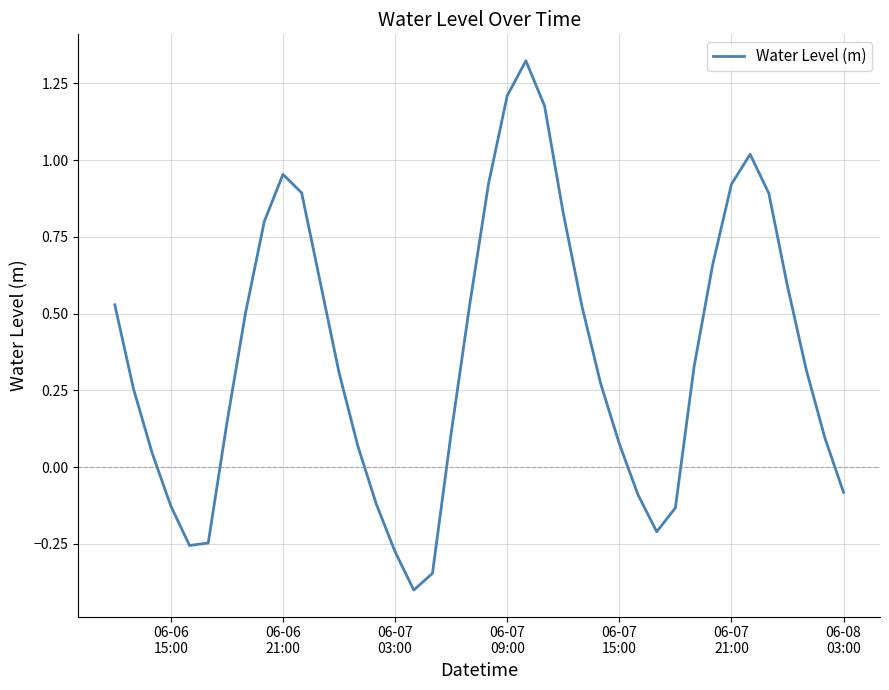

What is the minimum value shown in the chart?

-0.4